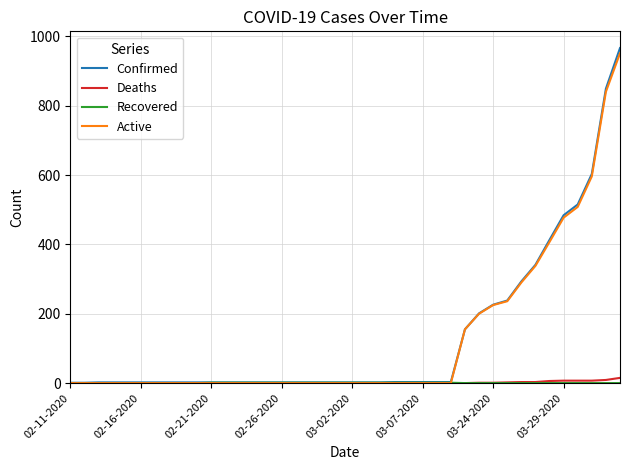

Which series has the widest spread of values?

Confirmed